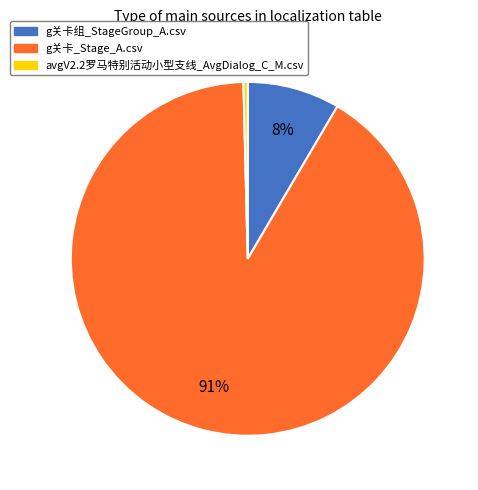

What percentage is the g关卡组_StageGroup_A.csv slice, to the nearest percent?

8%